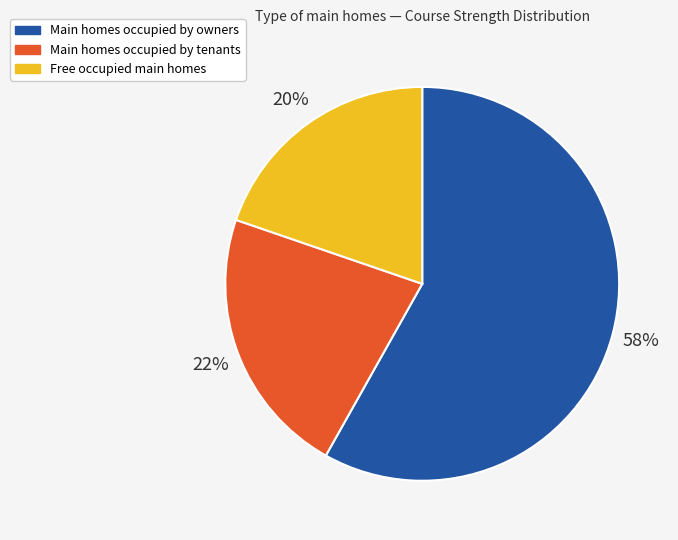

Is there any slice that represents more than half of the pie?

Yes